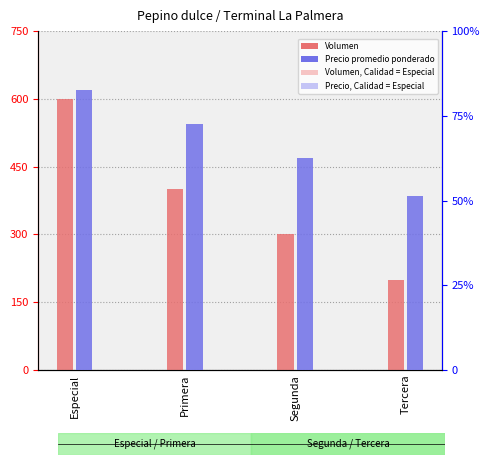

What is the sum of the Precio promedio ponderado values at Tercera and Segunda?

22750